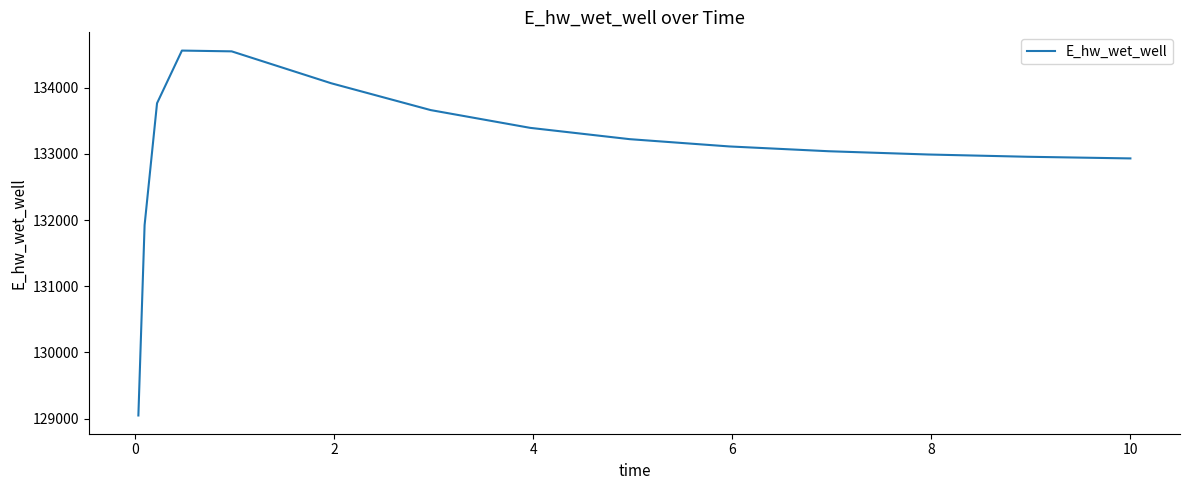

What is the difference between the maximum and minimum values?

5516.8